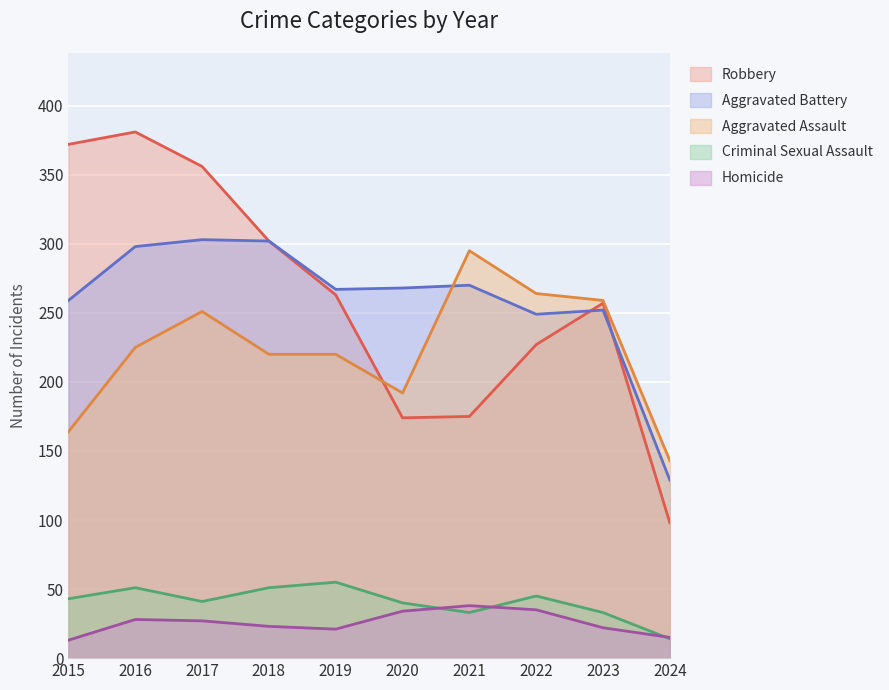

What is the approximate value of Robbery at 2024?

98